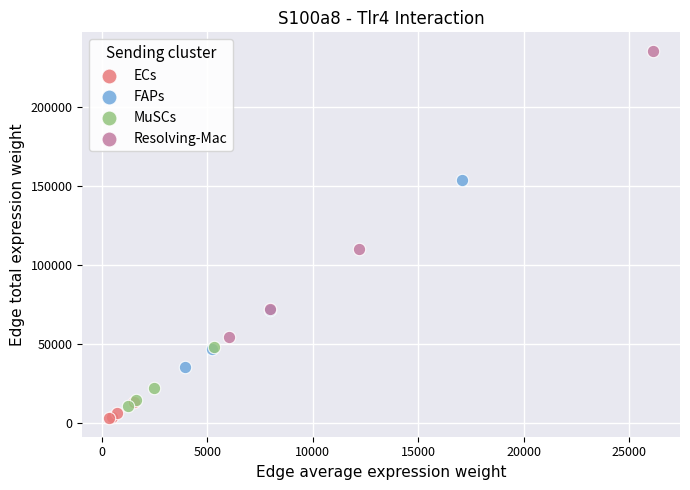

What are all the series names shown in the legend?

ECs, FAPs, MuSCs, Resolving-Mac